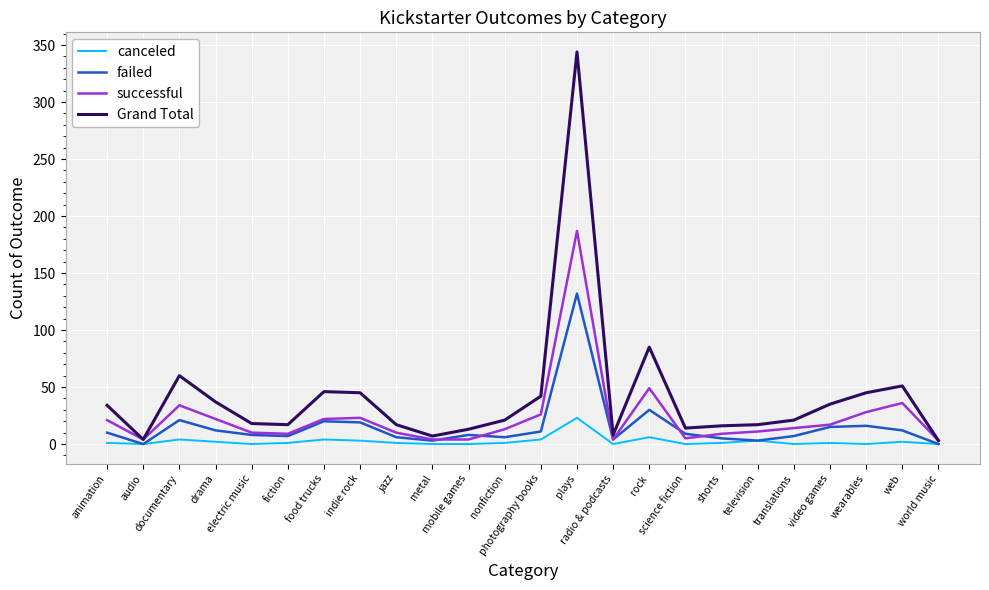

Which series has the largest total across all categories?

Grand Total